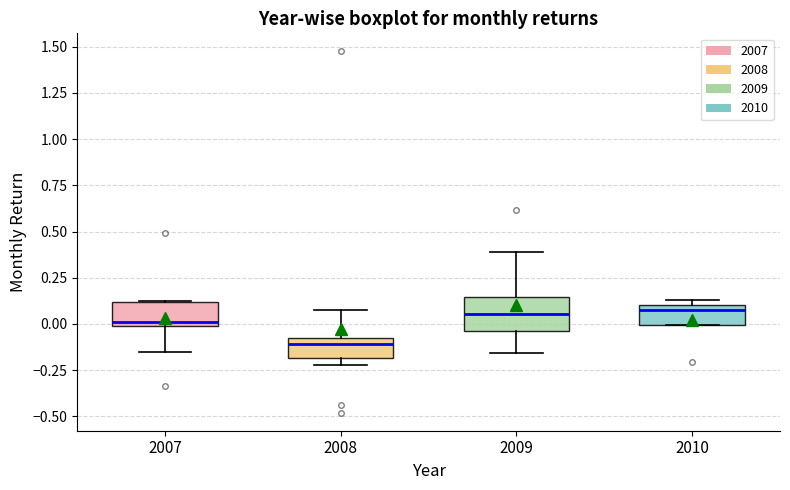

Reading left to right, transcribe this box plot: for each box, give where its median line is, the range the box spans, and where its two whiskers end, as read against the y-axis. The values are not printed on the chart, so give them approximately, as read against the axis.

2007: median 0.00 (just above the box's lower edge), box 0.00 to 0.10, whiskers -0.15 to 0.10
2008: median -0.10 (just below the box's upper edge), box -0.20 to -0.10, whiskers -0.20 (just below the box's lower edge) to 0.05
2009: median 0.05, box -0.05 to 0.15, whiskers -0.15 to 0.40
2010: median 0.10 (just below the box's upper edge), box 0.00 to 0.10, whiskers 0.00 to 0.15